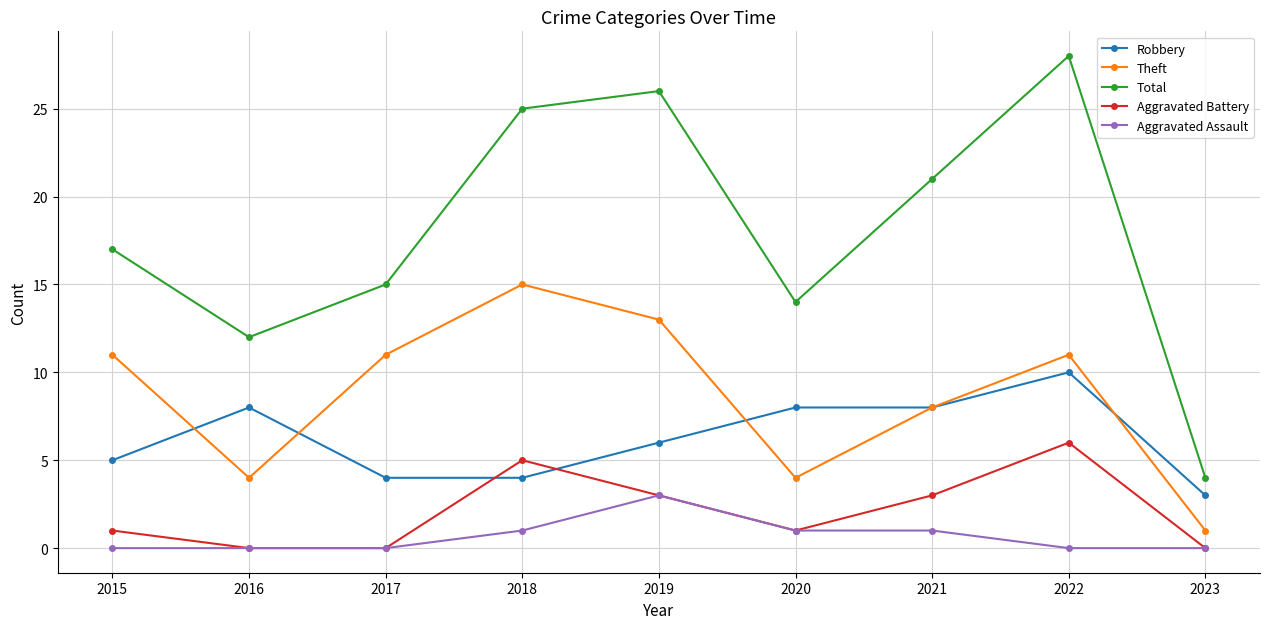

Count the Robbery values in the range 4 to 8.

7